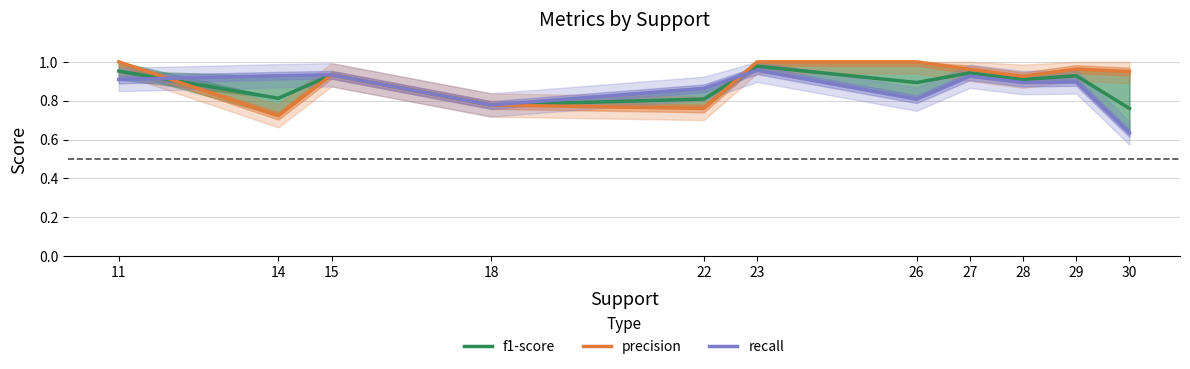

At how many categories does at least one series exceed 0?

11